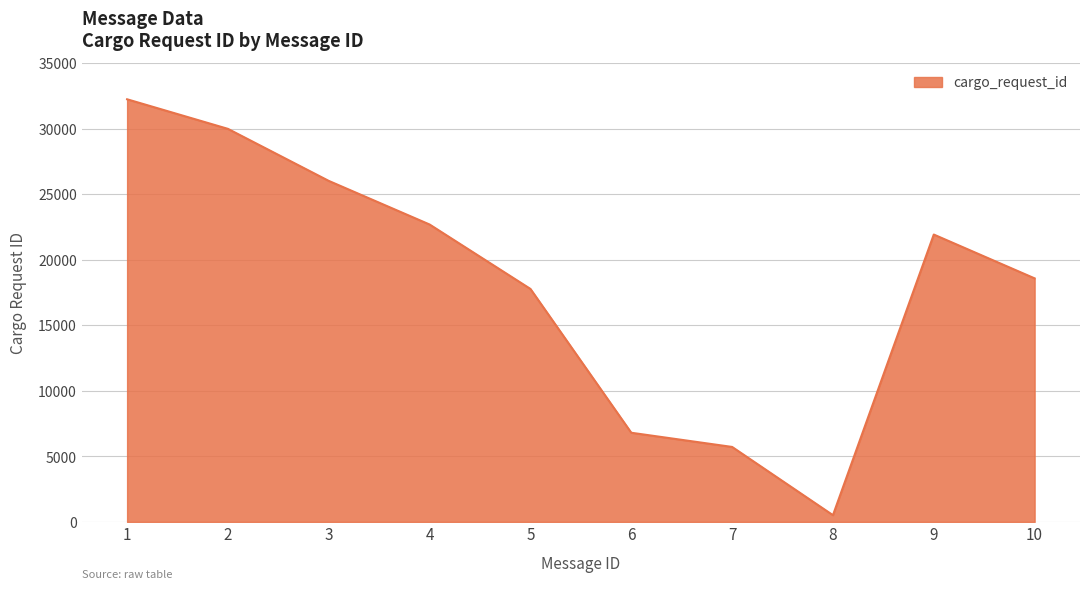

List the labels in order of value, smallest first.

8, 7, 6, 5, 10, 9, 4, 3, 2, 1